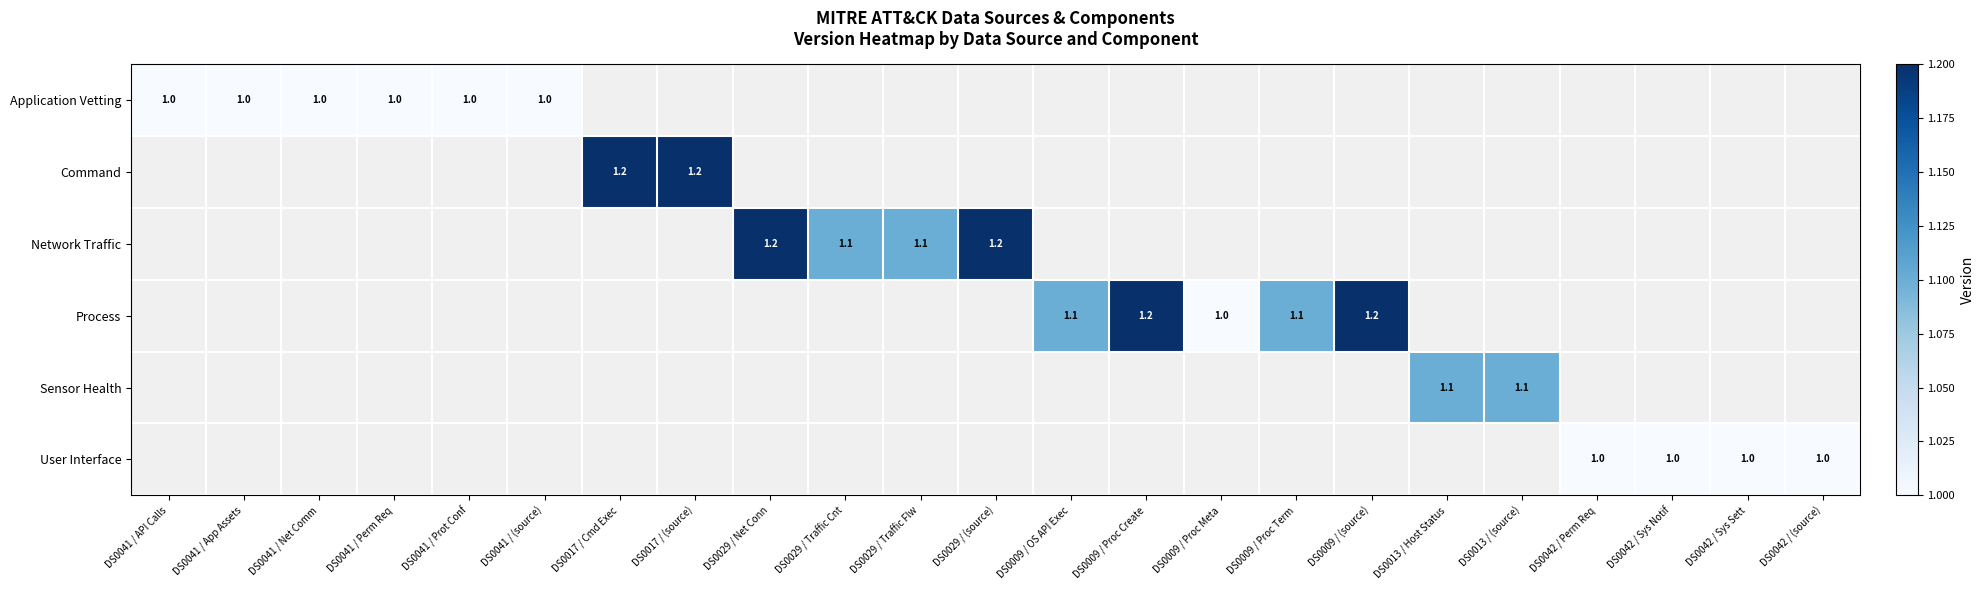

Is it true that Application Vetting equals 1.0 at DS0041 / (source)?

True